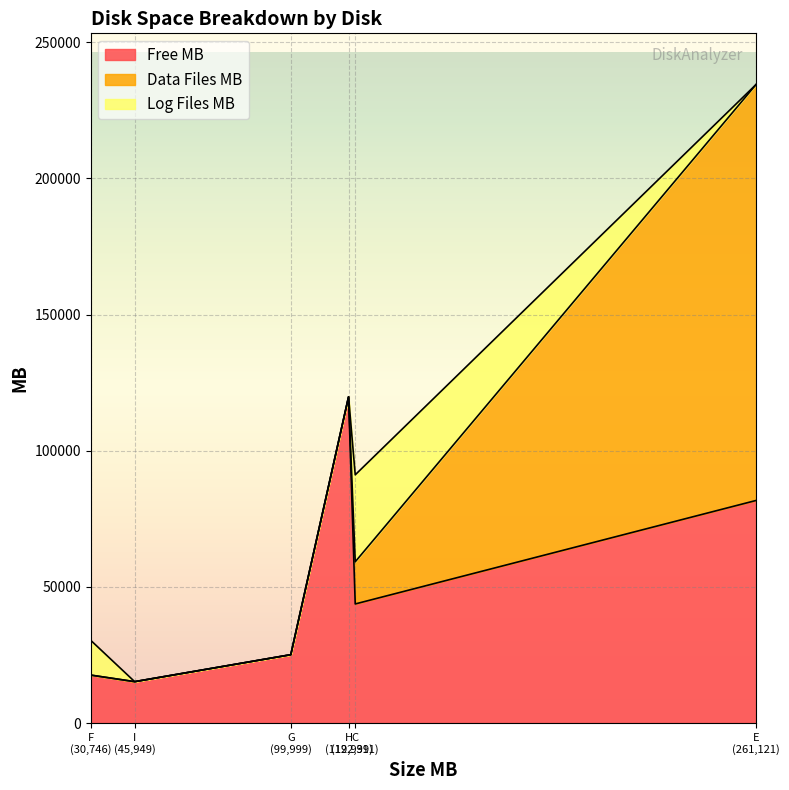

At which label does Log Files MB reach its minimum?

E